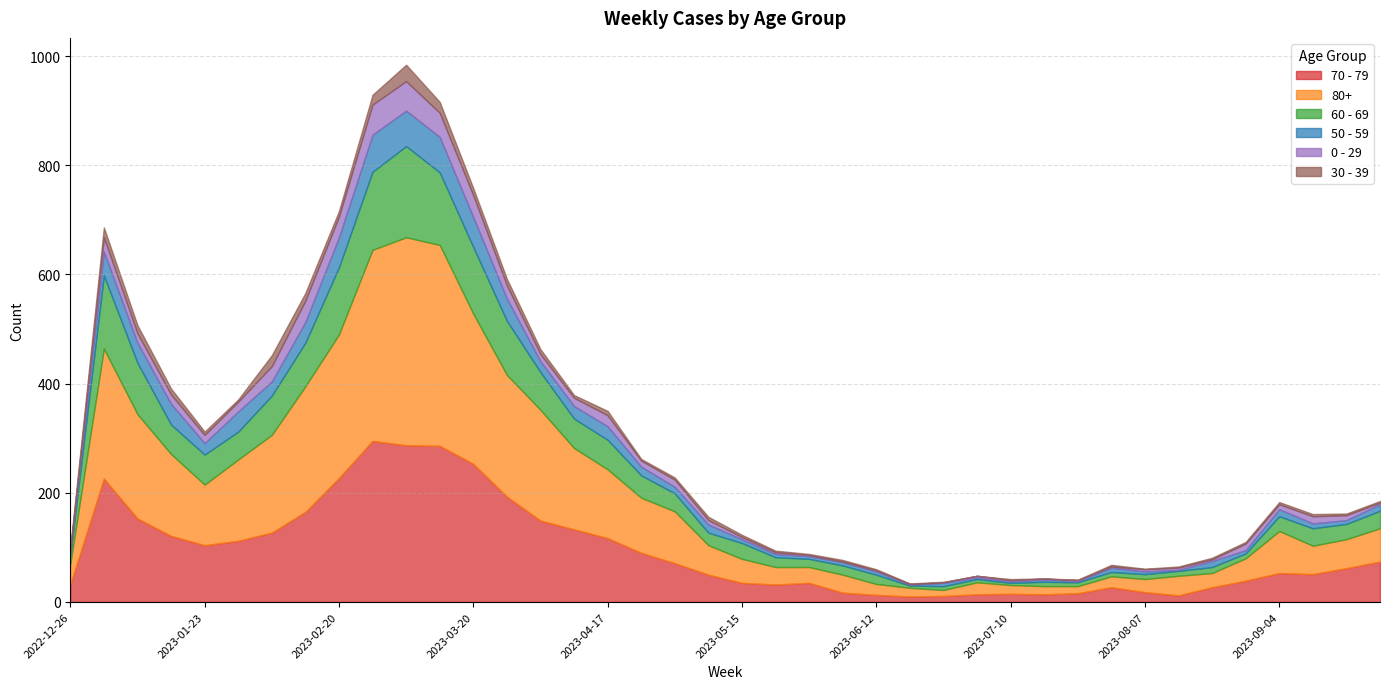

Does the chart have visible grid lines?

Yes